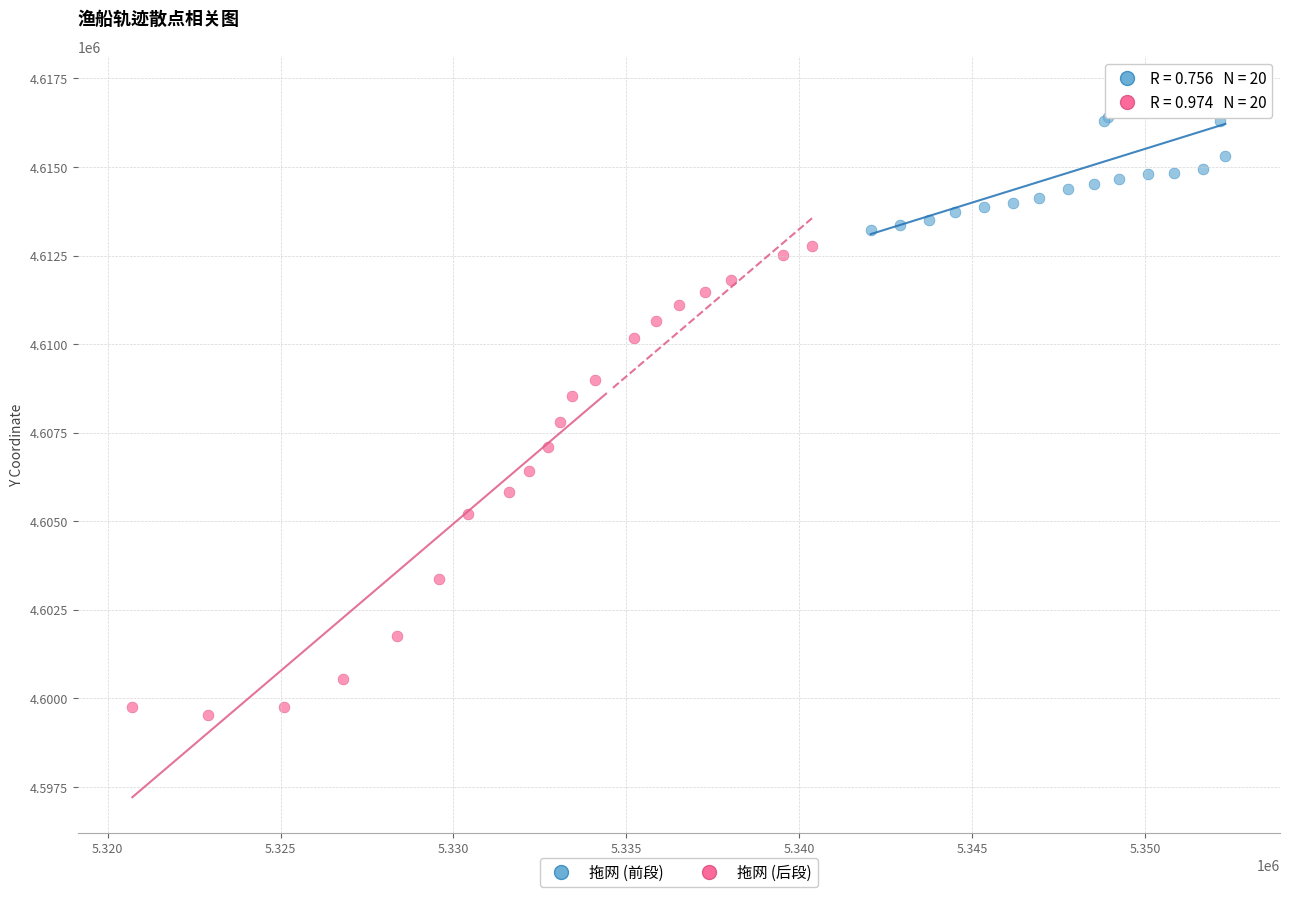

Which series contains the lowest Y value?

拖网 (后段)